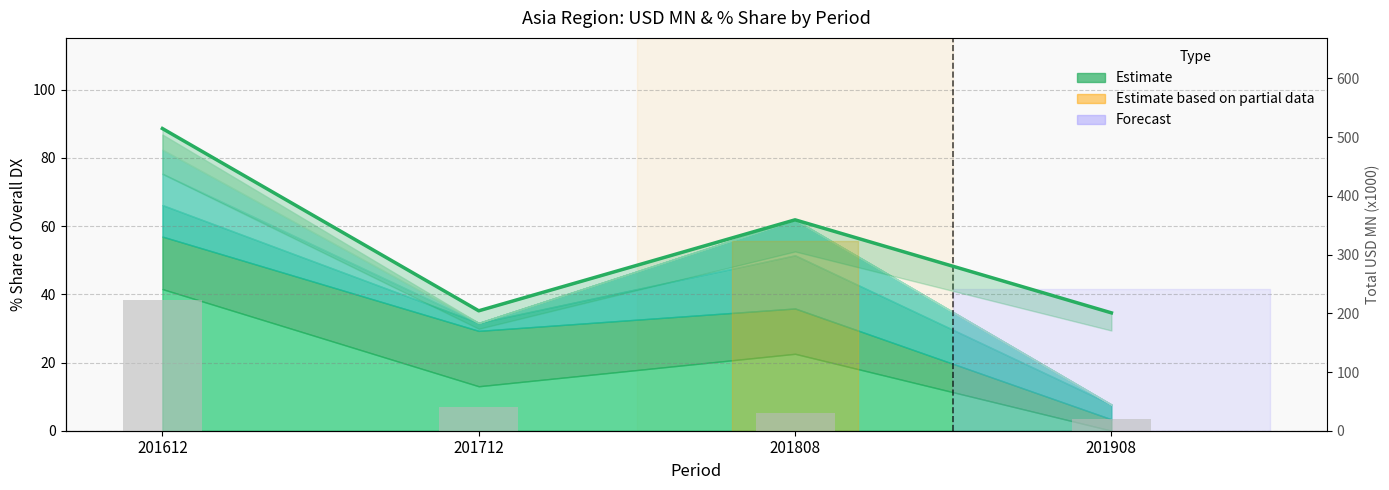

Reading left to right, list all the values displayed in this chart.

Total % Share: 88.6	35.2	61.8	34.6
Total USD MN (x1000): 223.0	41.0	31.0	20.0